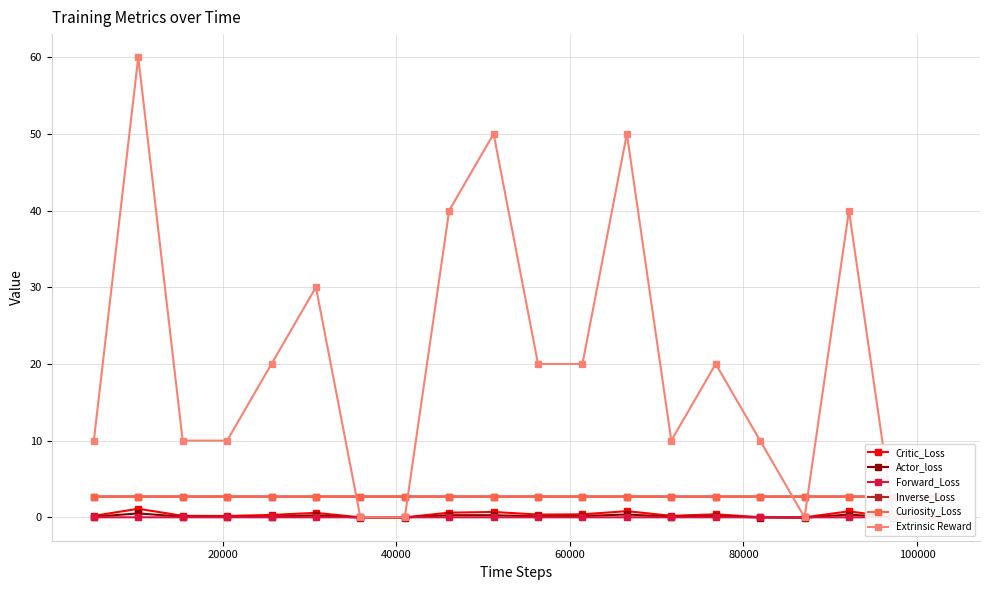

List the series in order of their peak value, lowest first.

Forward_Loss, Actor_loss, Critic_Loss, Inverse_Loss, Curiosity_Loss, Extrinsic Reward